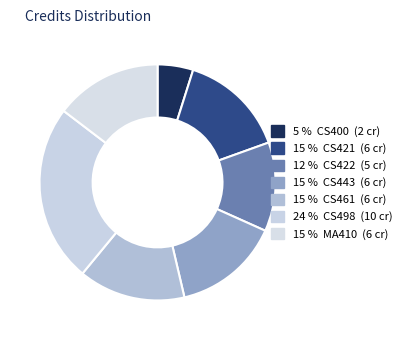

How many slices are in this pie chart?

7